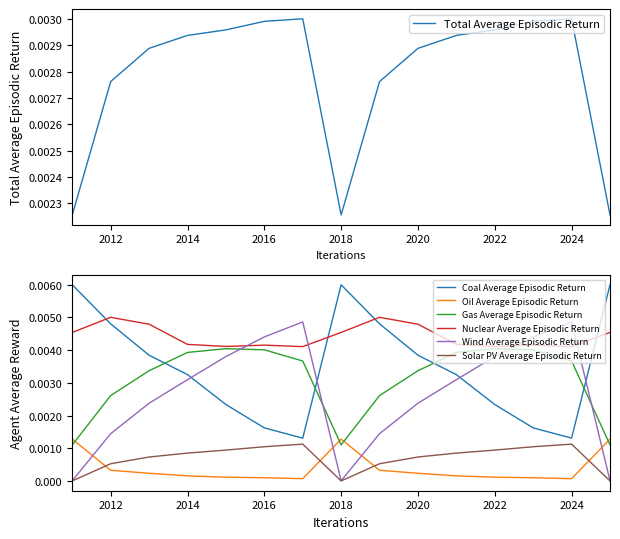

In Oil, how many points are lower than both neighbors (excluding endpoints)?

2